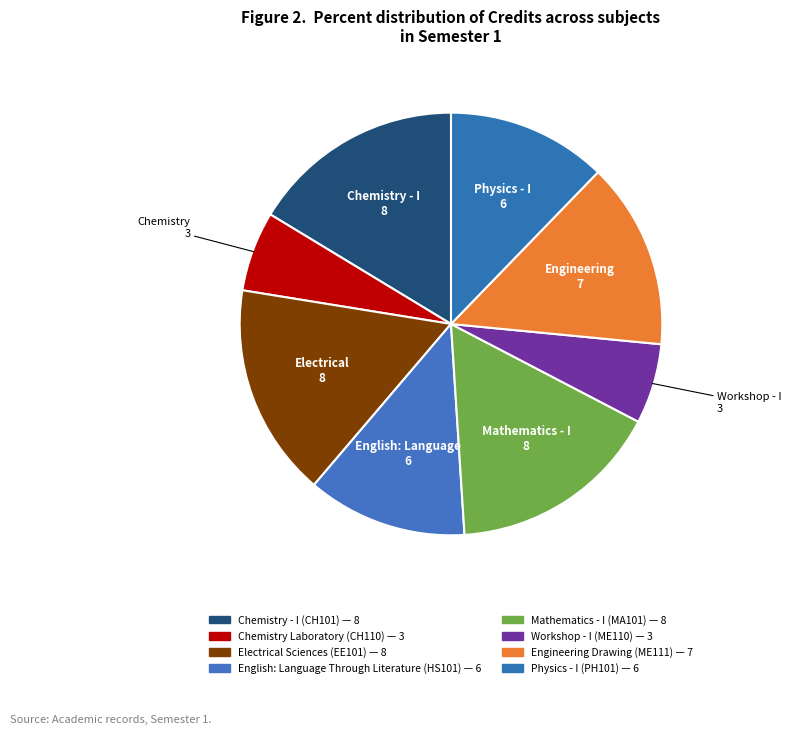

How many segments does this pie chart have?

8